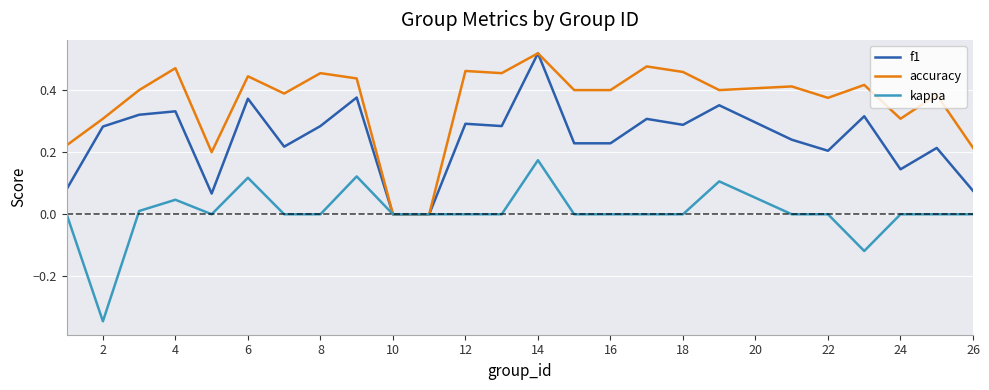

Which series has the largest total across all categories?

accuracy